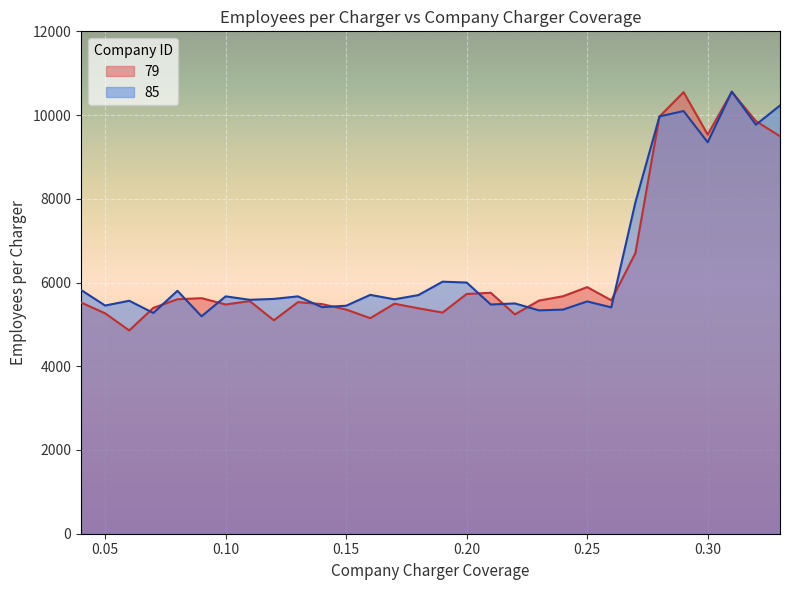

What is the smallest value displayed?

4855.4